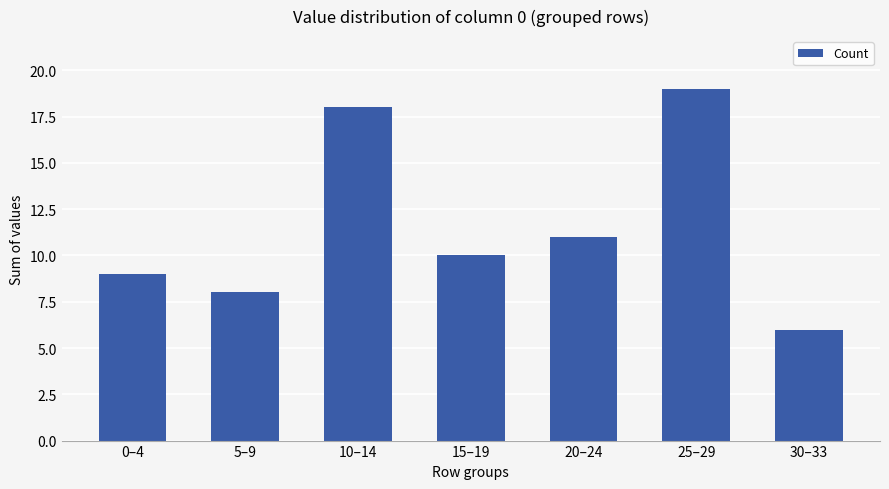

Which label corresponds to the smallest value in the chart?

30–33